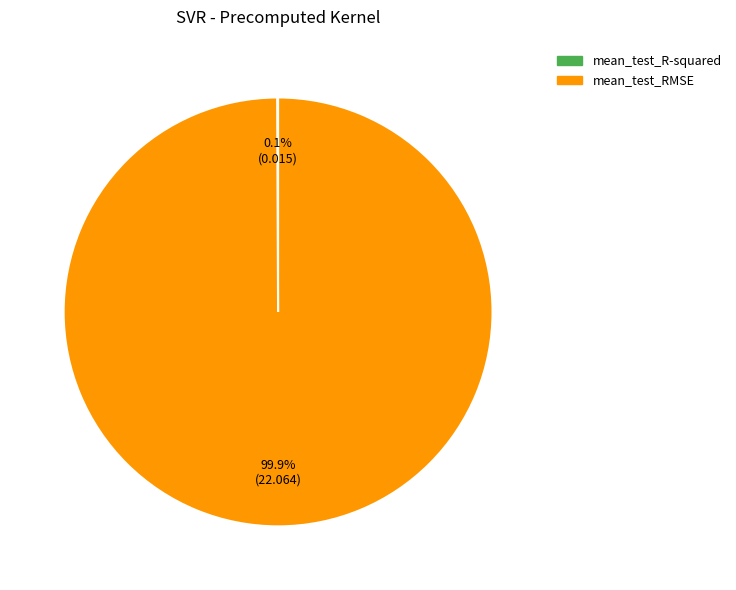

Does any single category account for the majority?

Yes